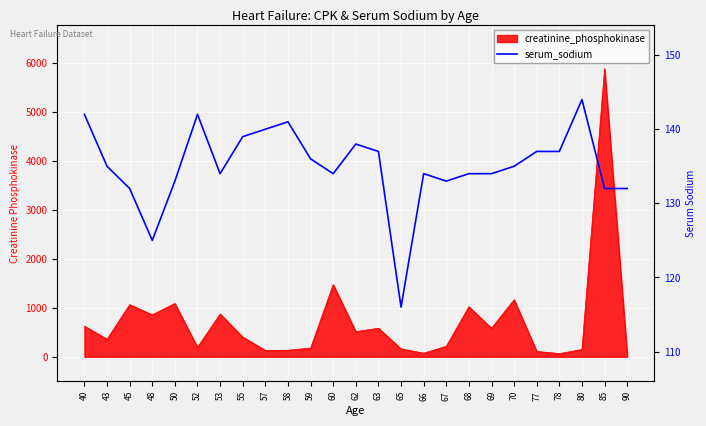

The chart shows a value of 133 at 50. True or false?

True